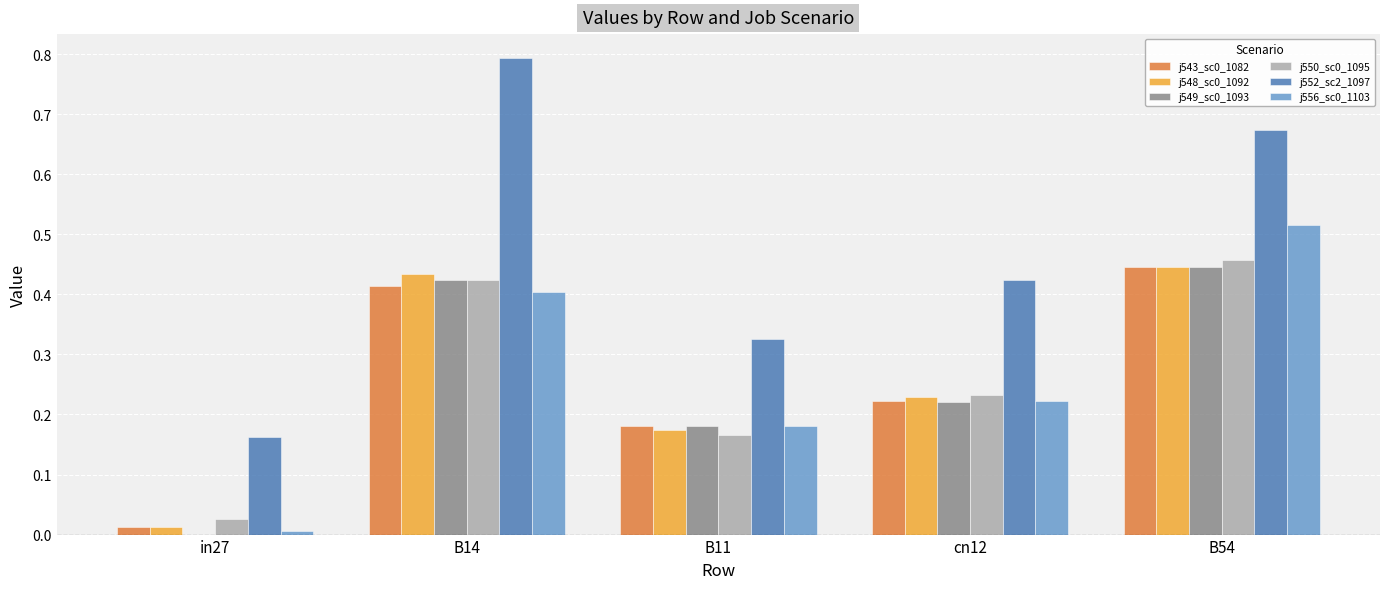

What is the sum of all j548_sc0_1092 values?

1.3